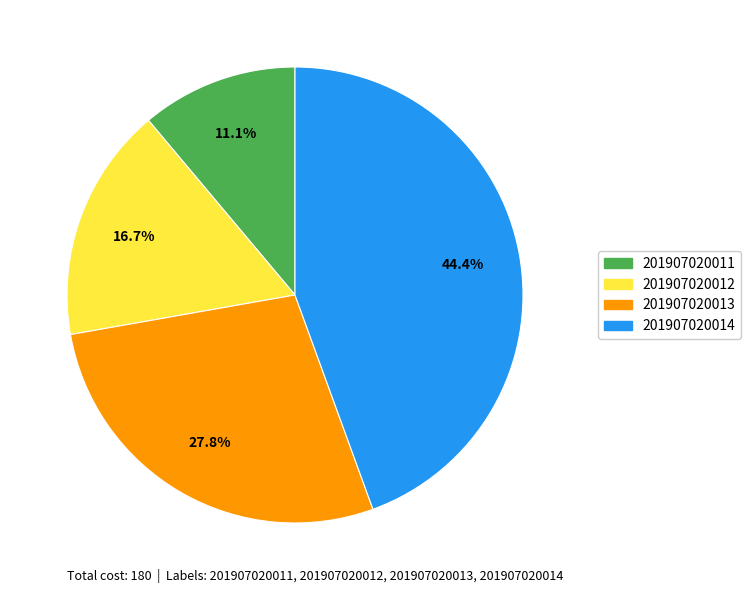

To the nearest percent, what portion does 201907020011 represent?

11%